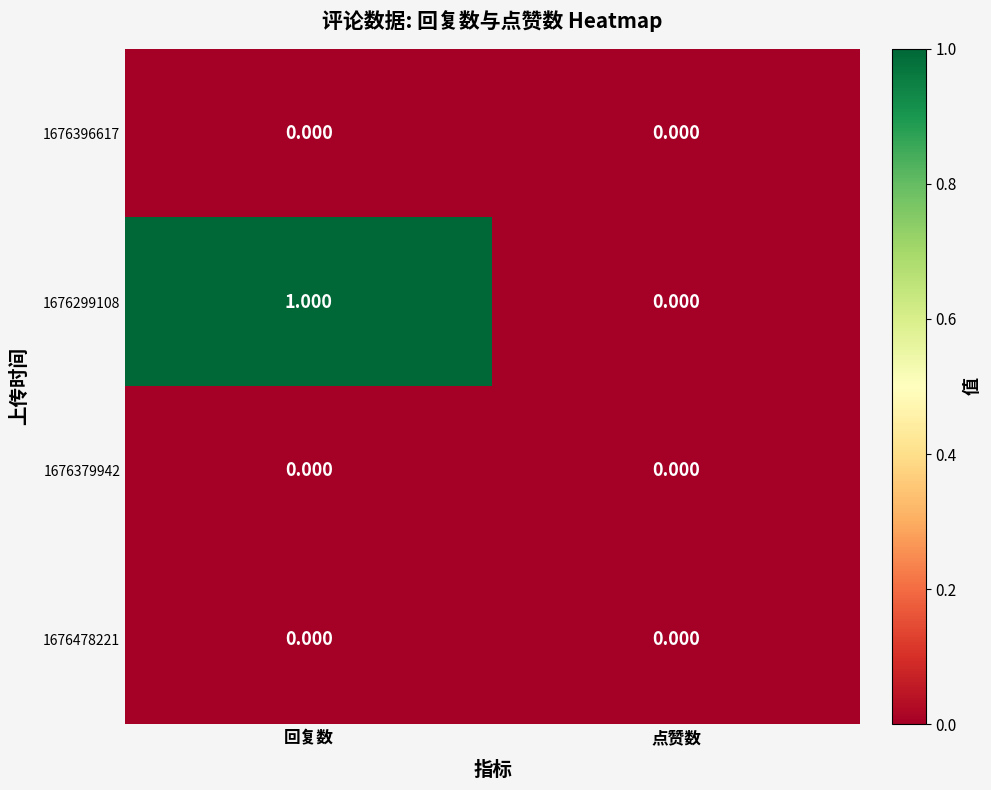

At which category is the sum across all series the highest?

回复数